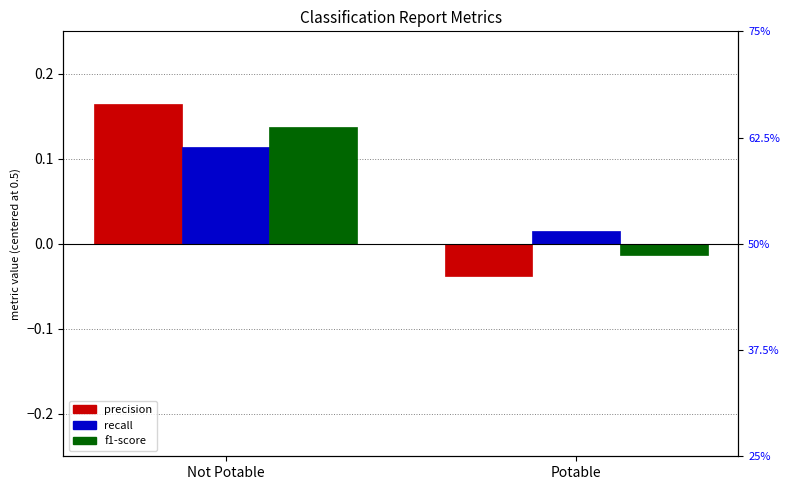

Reading left to right, list all the values displayed in this chart.

precision: Not Potable=0.2	Potable=-0.0
recall: Not Potable=0.1	Potable=0.0
f1-score: Not Potable=0.1	Potable=-0.0